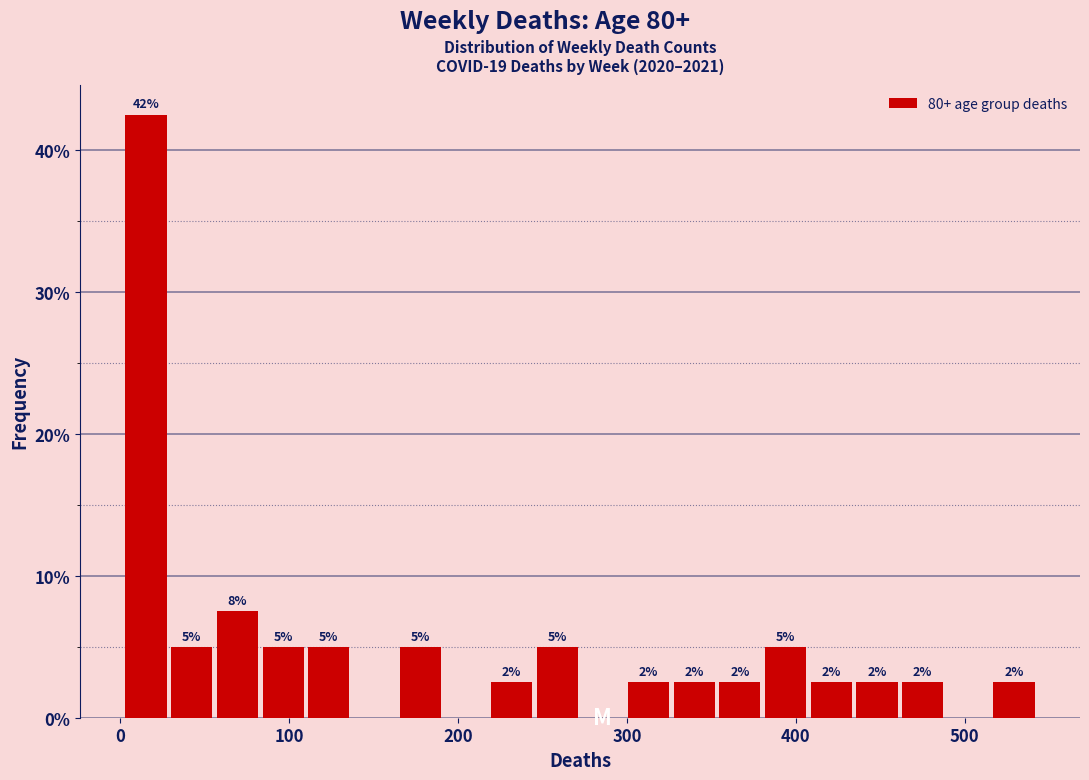

Around what value on the x-axis is the tallest bar? Give the approximate position of its centre, as read against the axis.

20